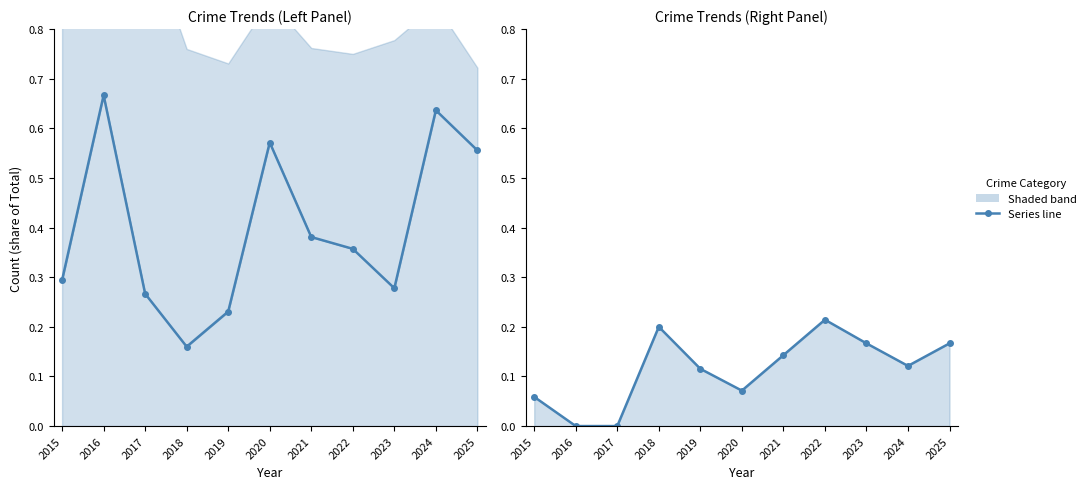

What is the value of the Robbery point at the 3rd from the left?

0.3